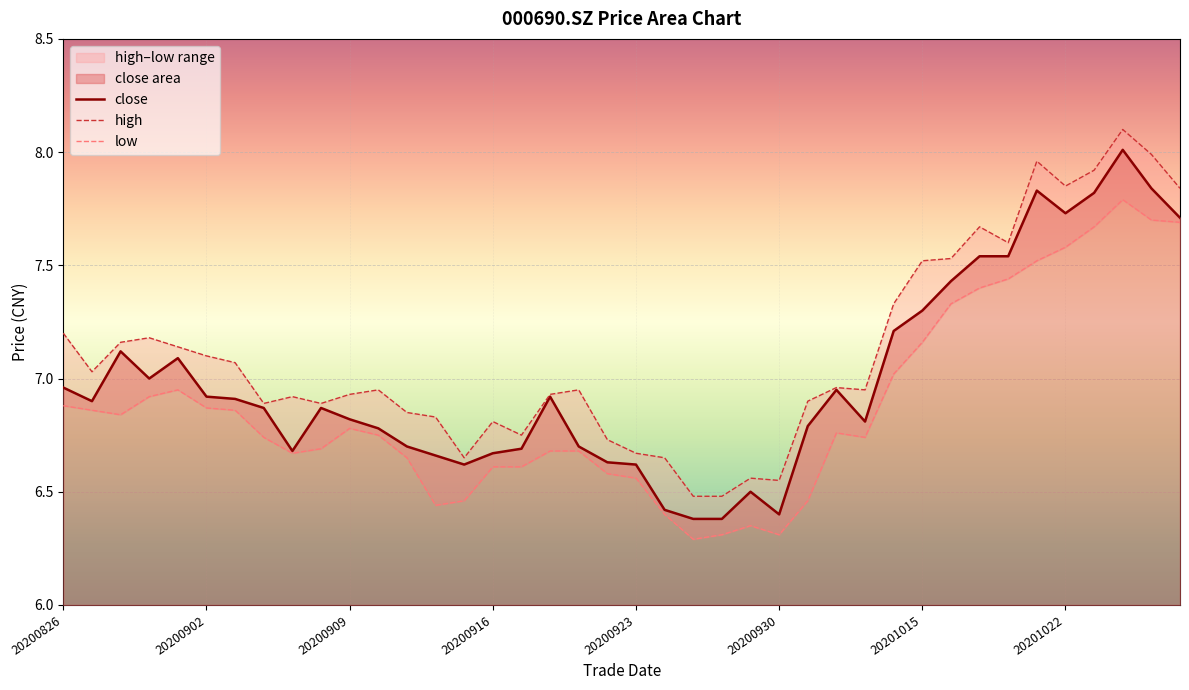

What is the spread (max minus min) of values at 14?

0.2